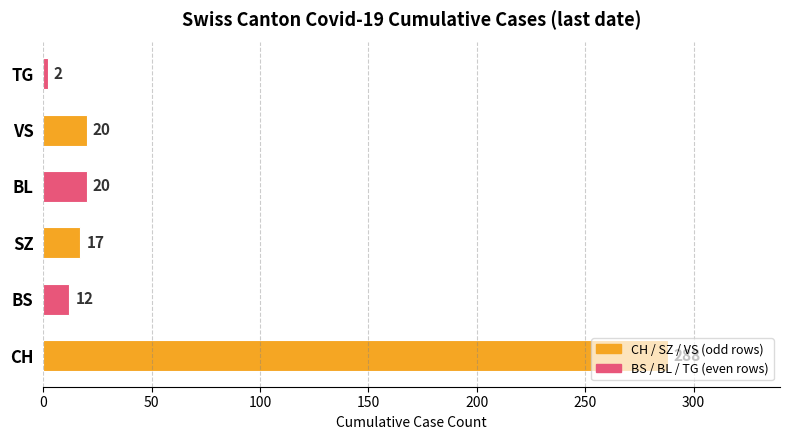

Is it true that the value at BS is 12?

True